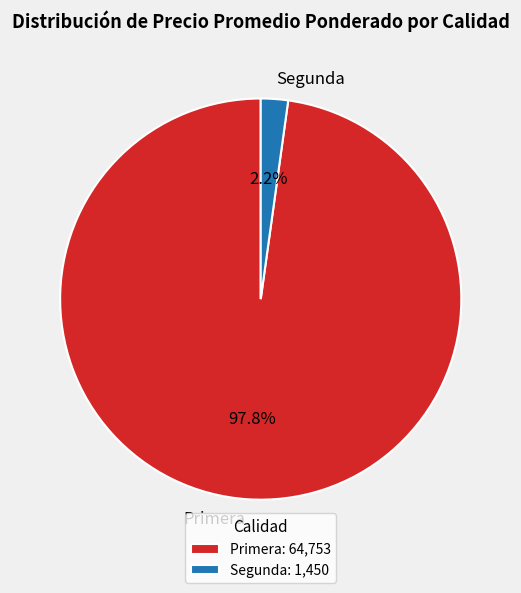

Between Primera and Segunda, which is larger?

Primera